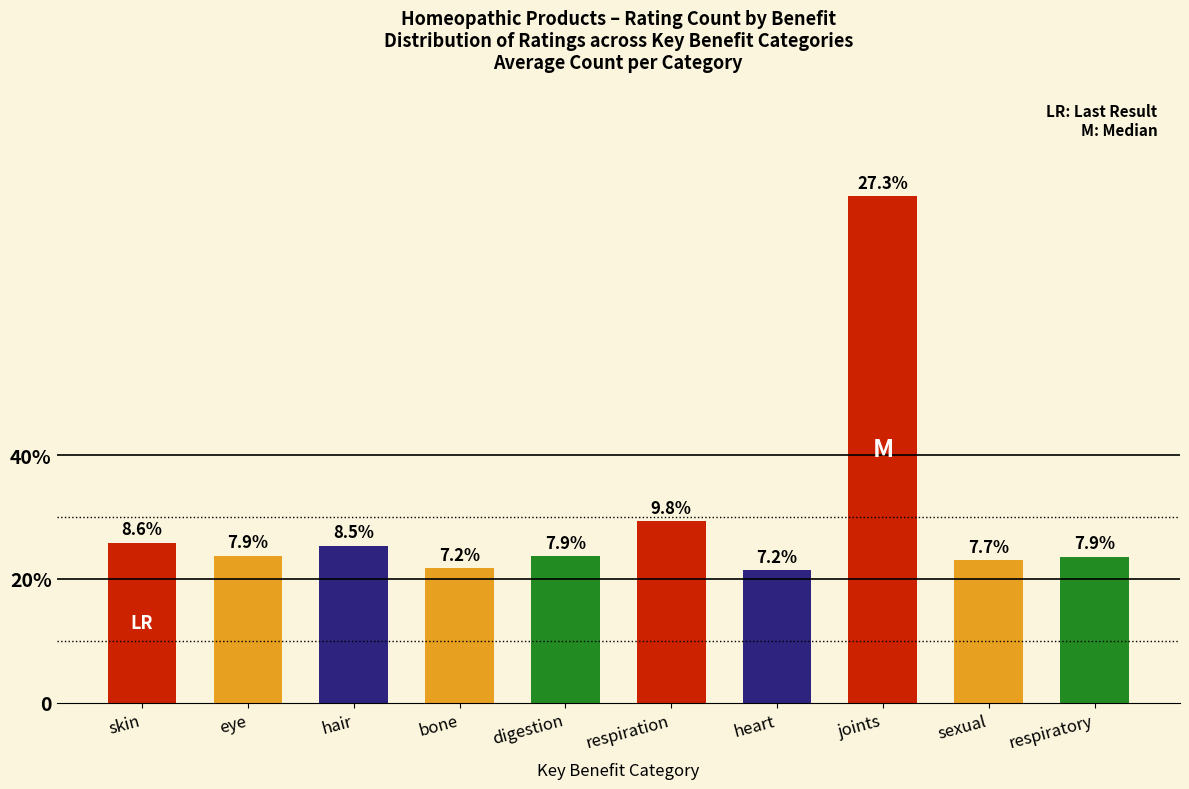

Are the bars horizontal?

No